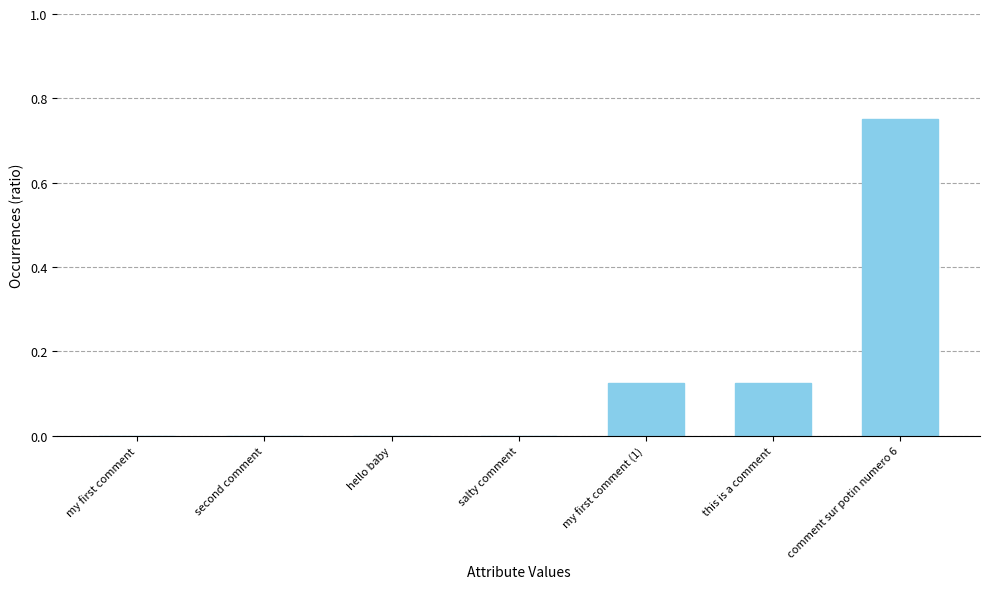

What is the change in value from hello baby to my first comment (1)?

+0.1